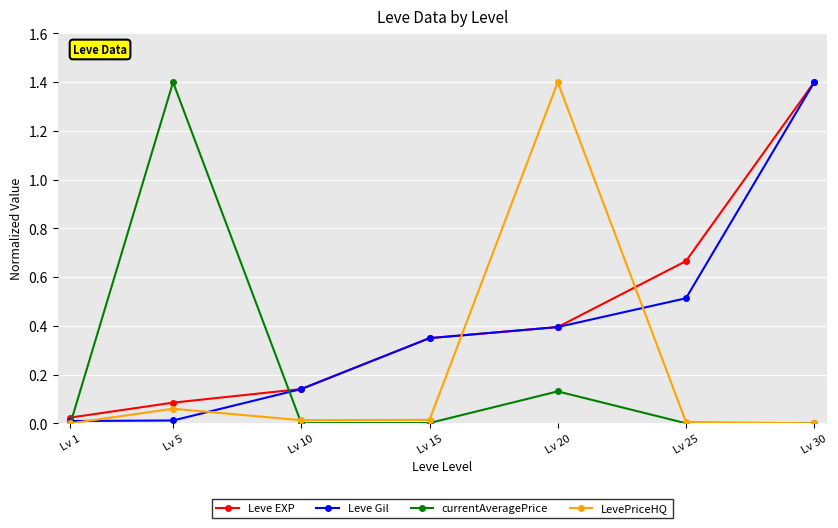

Between Lv 10 and Lv 25, which series saw the biggest shift?

Leve EXP